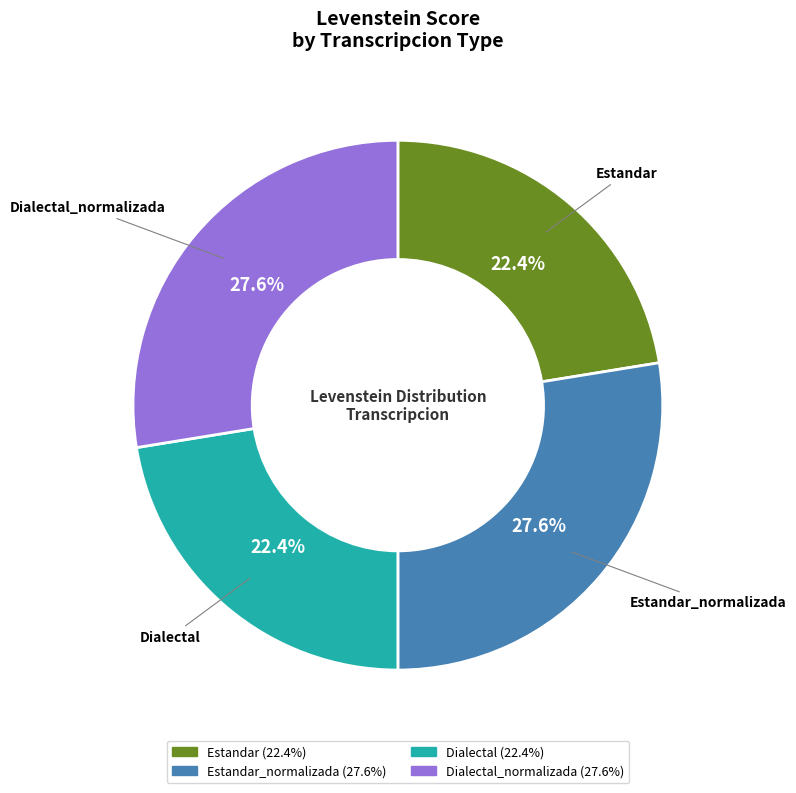

Does any single category account for the majority?

No